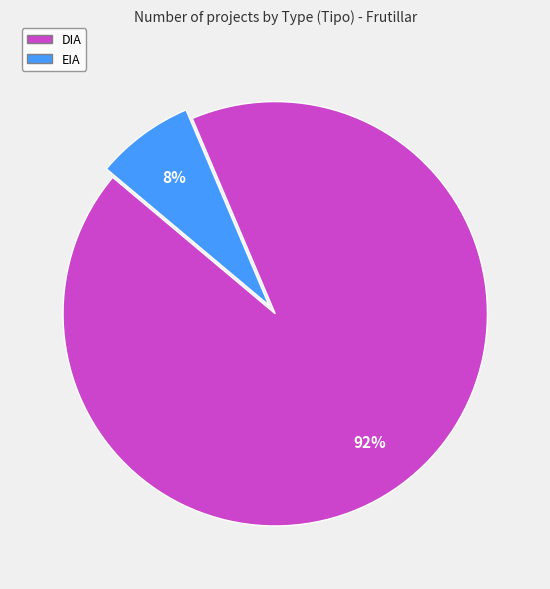

How many segments does this pie chart have?

2